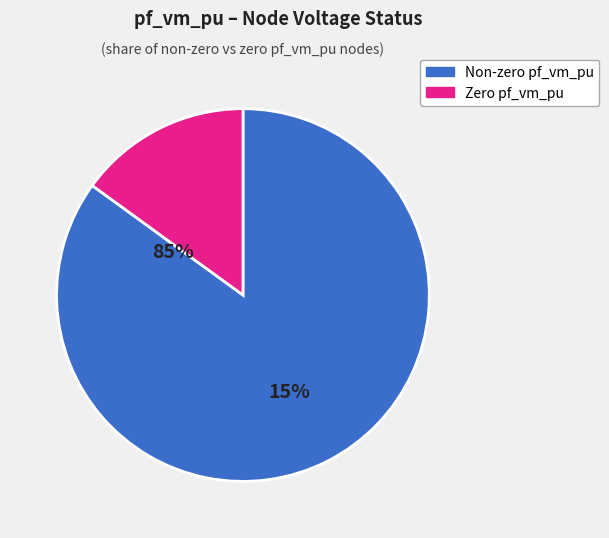

Is there a majority slice in this chart?

Yes